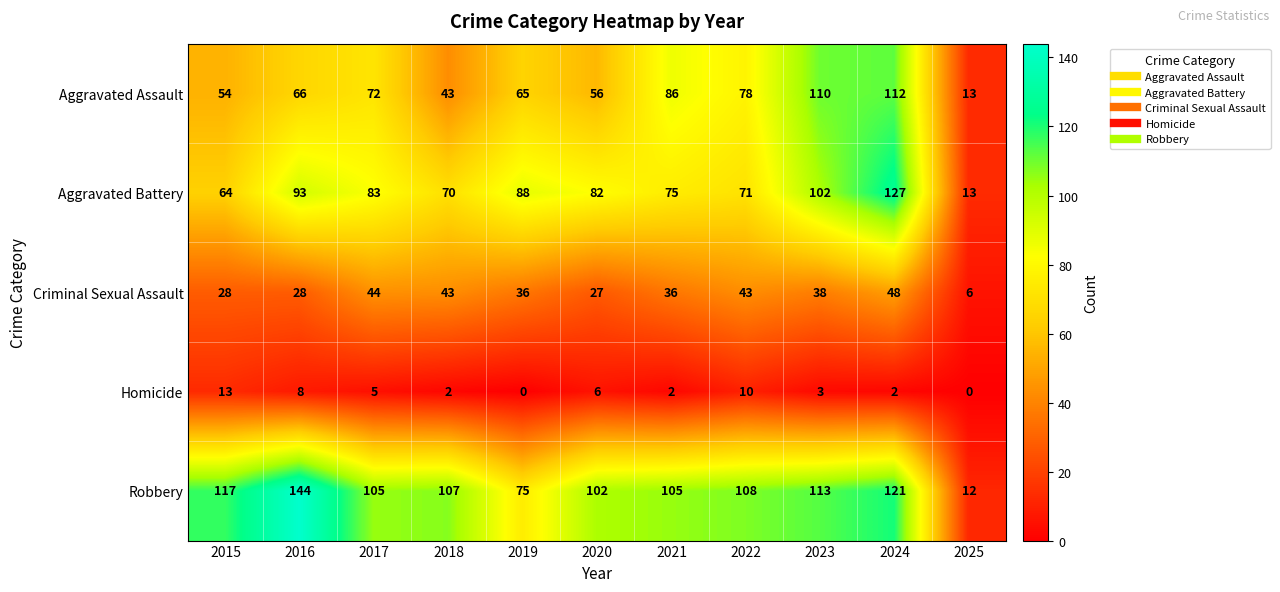

Count the number of data series in this chart.

5